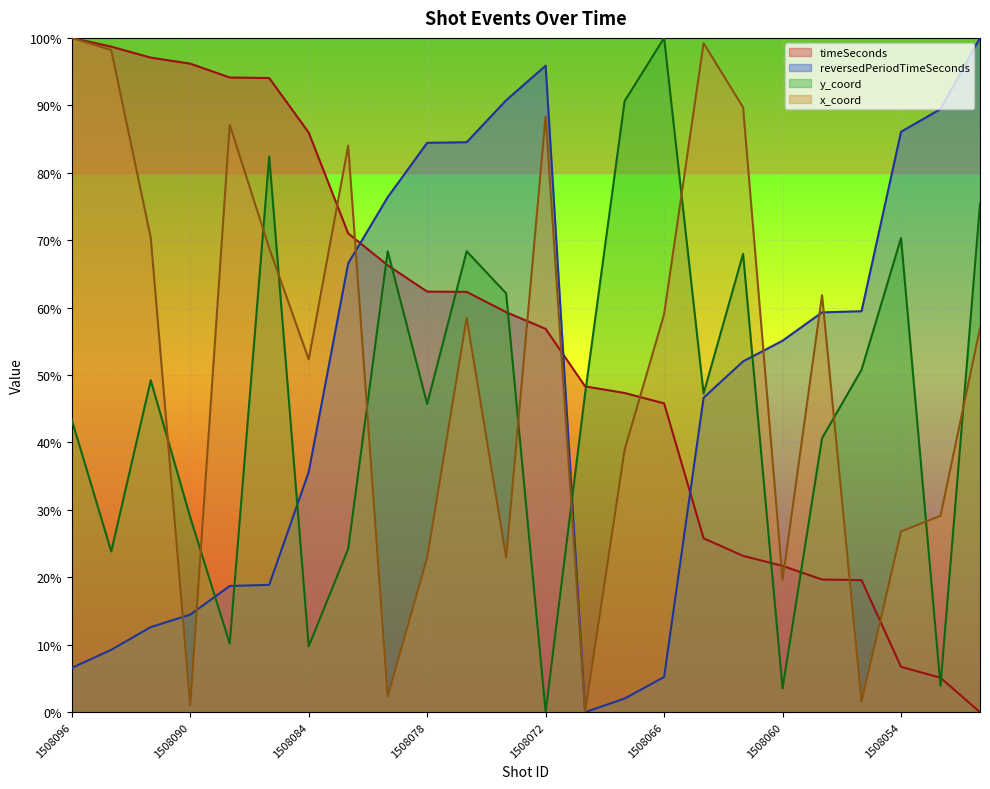

Which series has the largest range (max minus min)?

timeSeconds